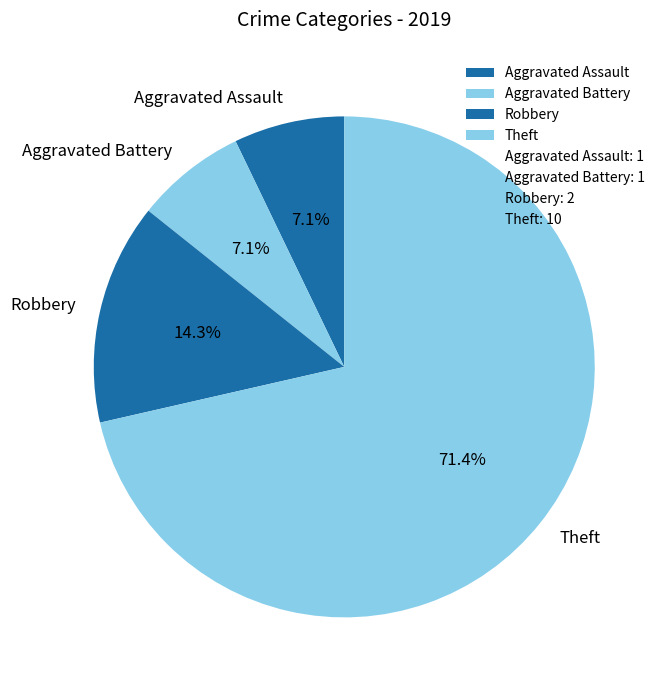

What is the majority slice?

Theft